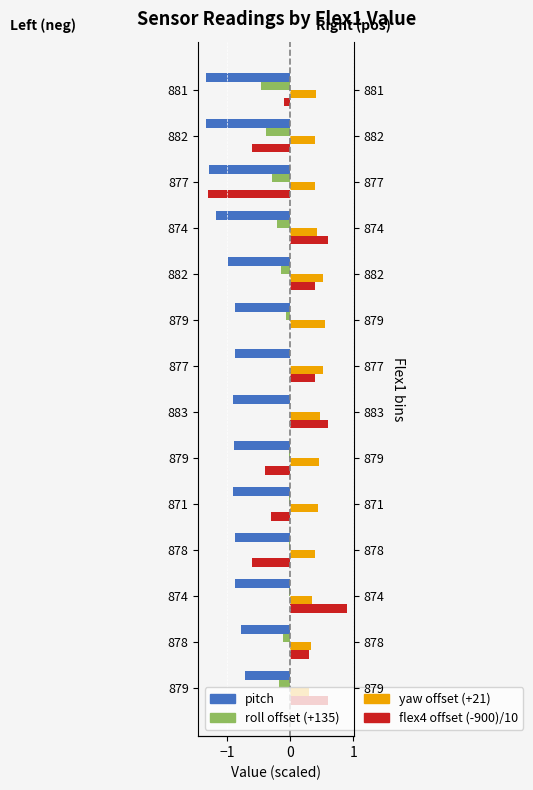

What is the difference between the maximum and minimum values in the yaw offset series?

0.3